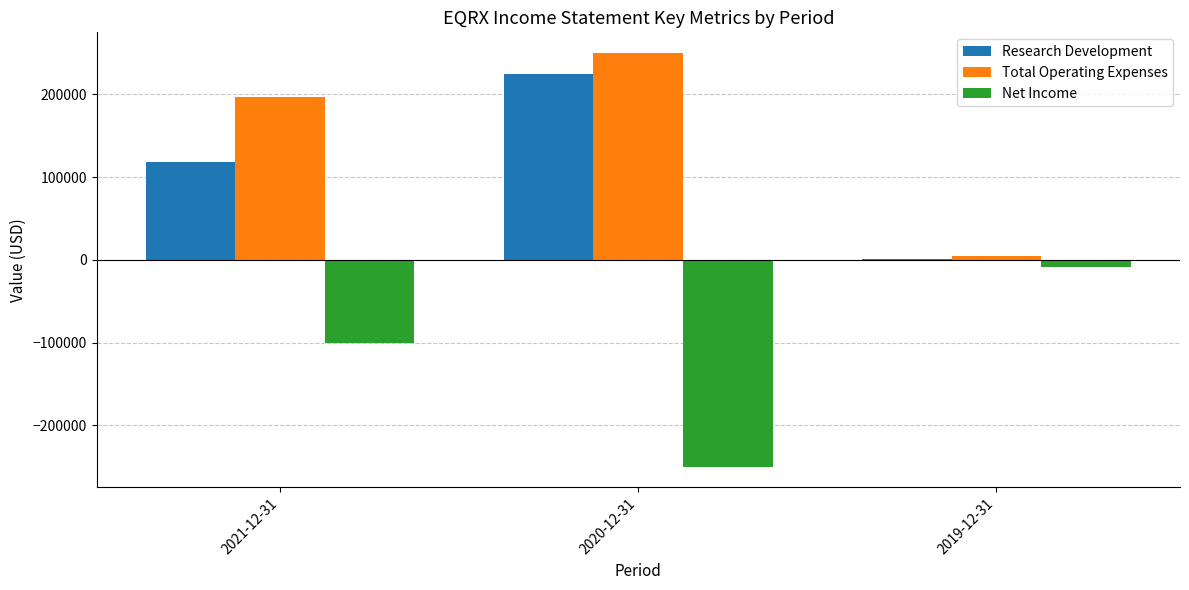

At which label does Net Income reach its peak?

2019-12-31